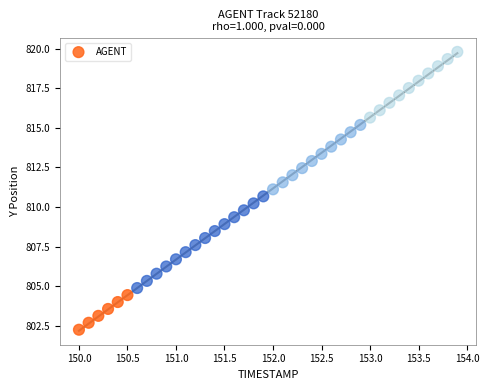

What is the range of Y values (max minus min)?

17.6